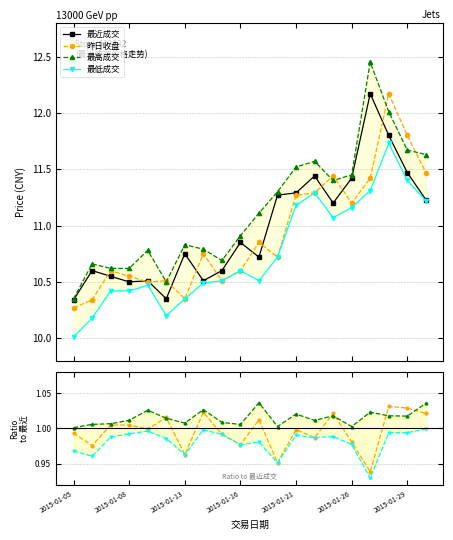

What is the minimum value for 最低成交?

0.9